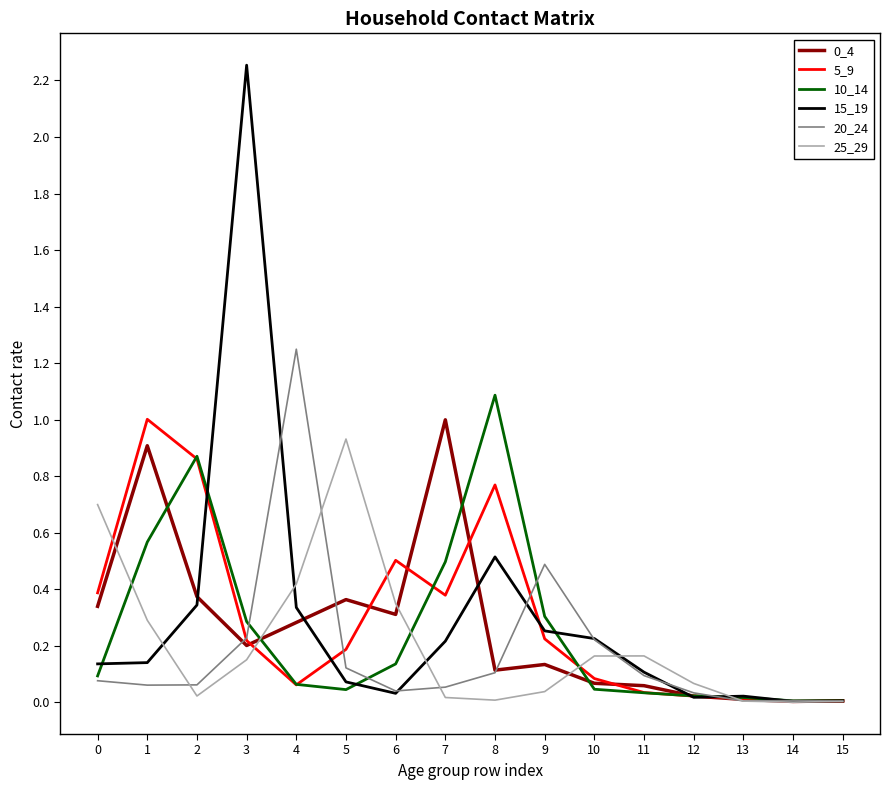

Which category has the highest value across all series?

3